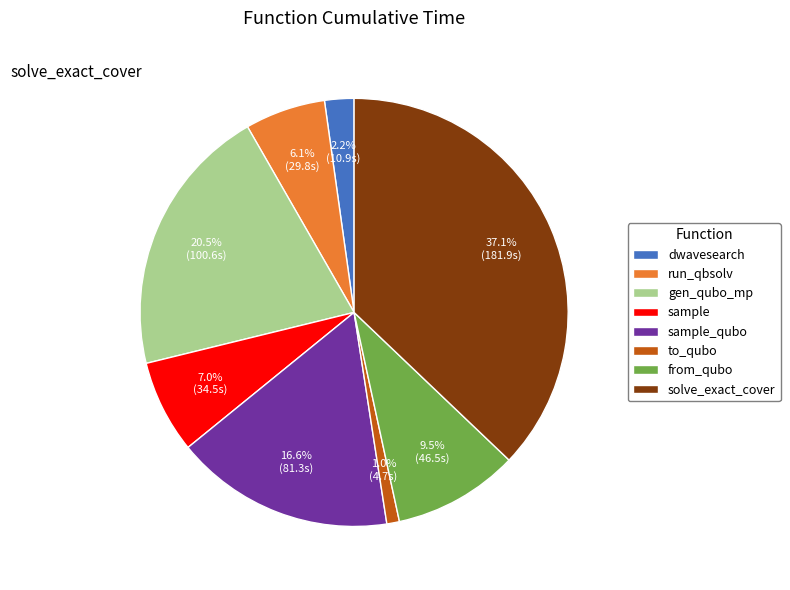

To the nearest percent, what is the average slice percentage?

12%